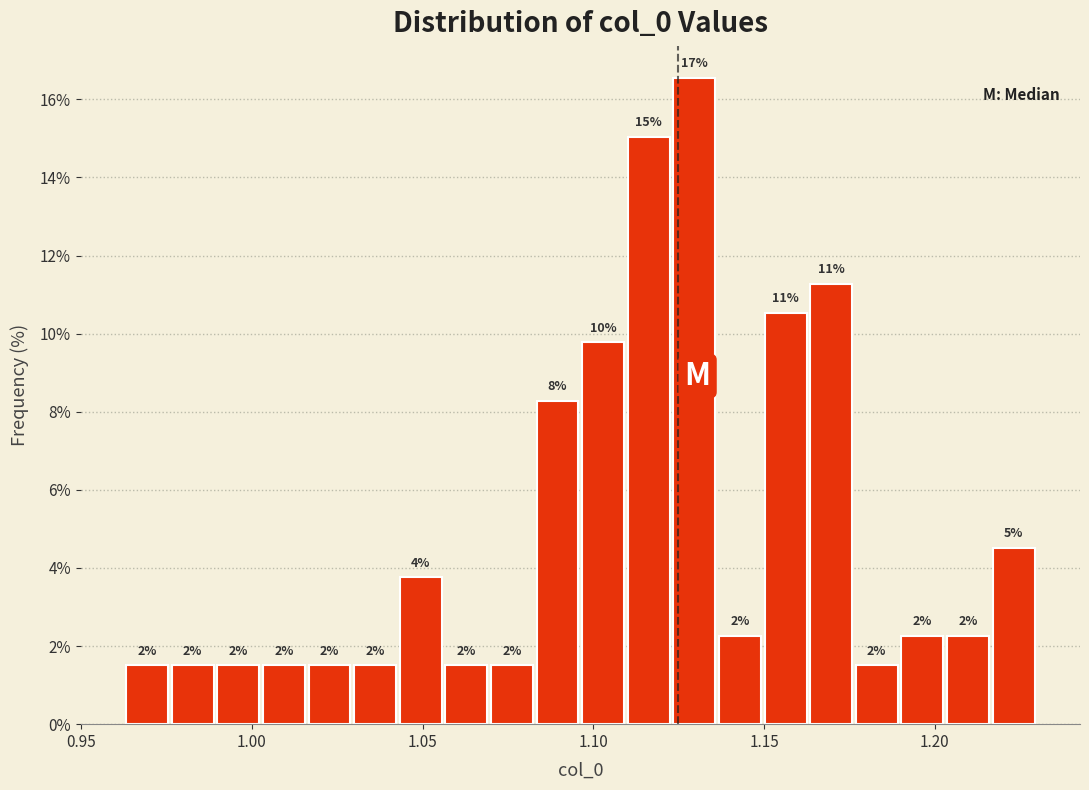

Read against the x-axis, roughly where is the centre of the tallest bar?

1.130